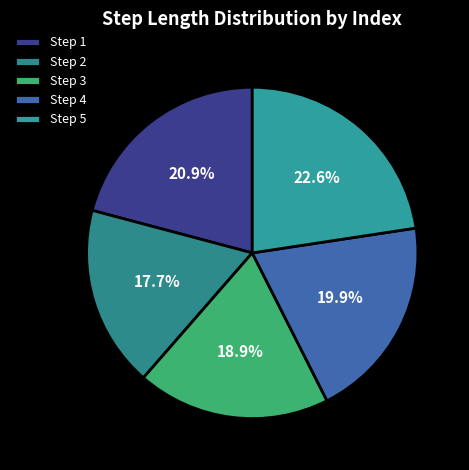

Which category has the biggest portion of the pie?

Step 5